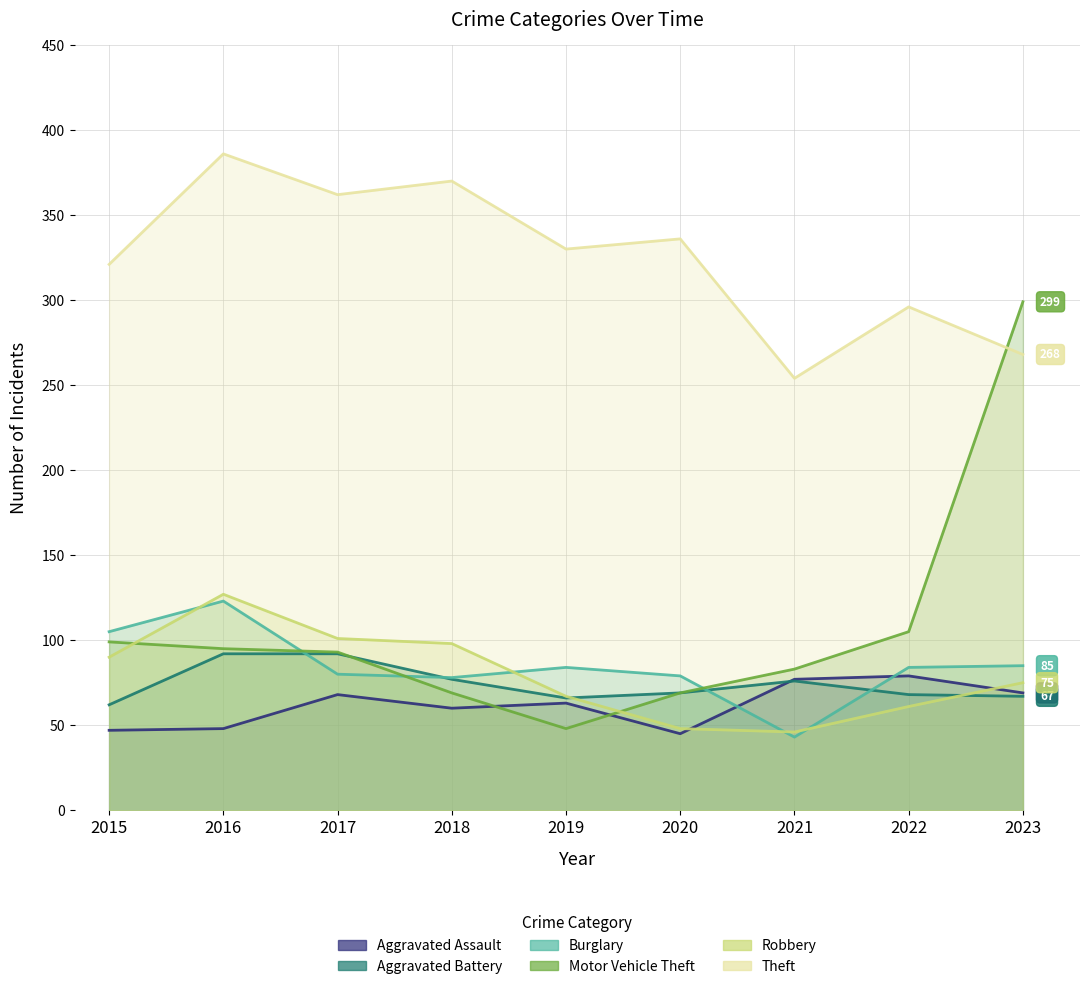

Reading left to right, what are all the values shown in this chart?

Aggravated Assault: 47	48	68	60	63	45	77	79	69
Aggravated Battery: 62	92	92	77	66	69	76	68	67
Burglary: 105	123	80	78	84	79	43	84	85
Motor Vehicle Theft: 99	95	93	69	48	69	83	105	299
Robbery: 90	127	101	98	67	48	46	61	75
Theft: 321	386	362	370	330	336	254	296	268